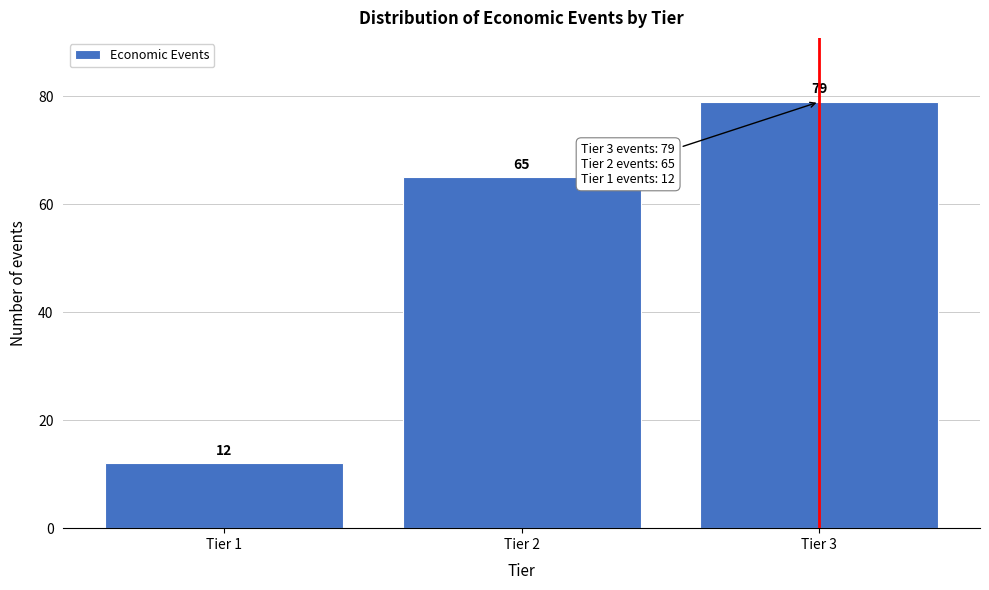

Reading right to left, extract all data points from this chart.

79	65	12